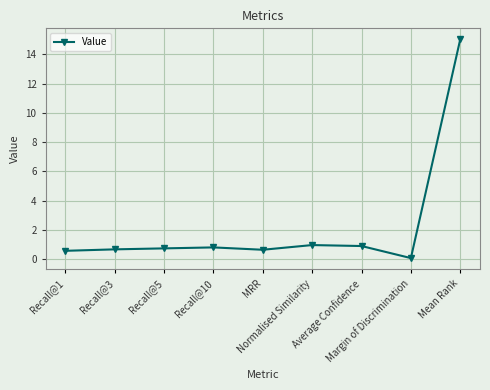

What is the sum of all values?

20.4